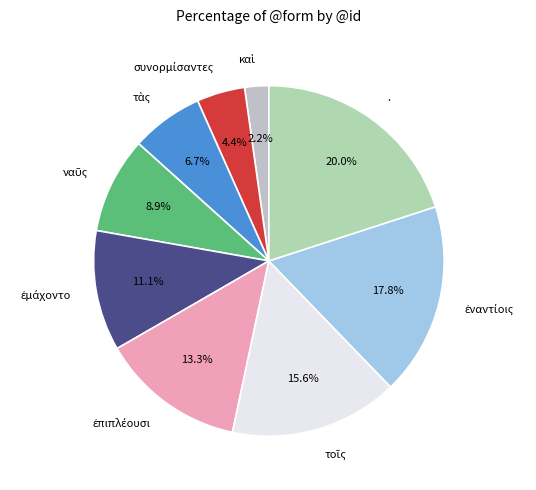

Does any single category account for the majority?

No